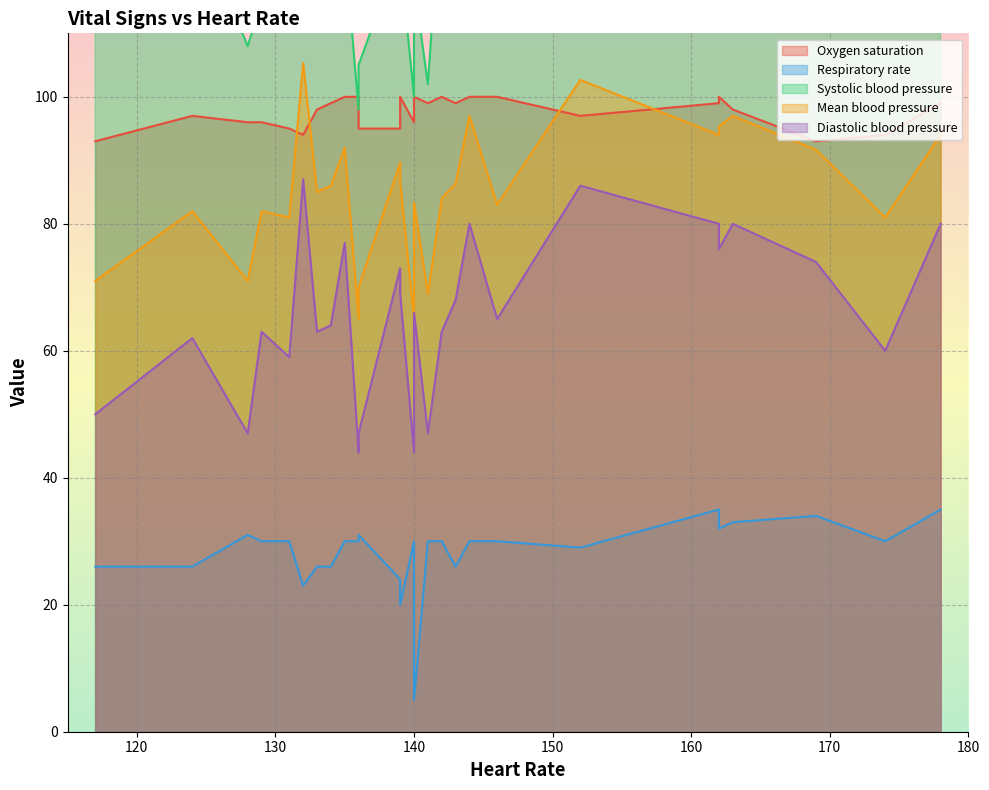

True or false: Mean blood pressure and Diastolic blood pressure intersect in this chart.

False